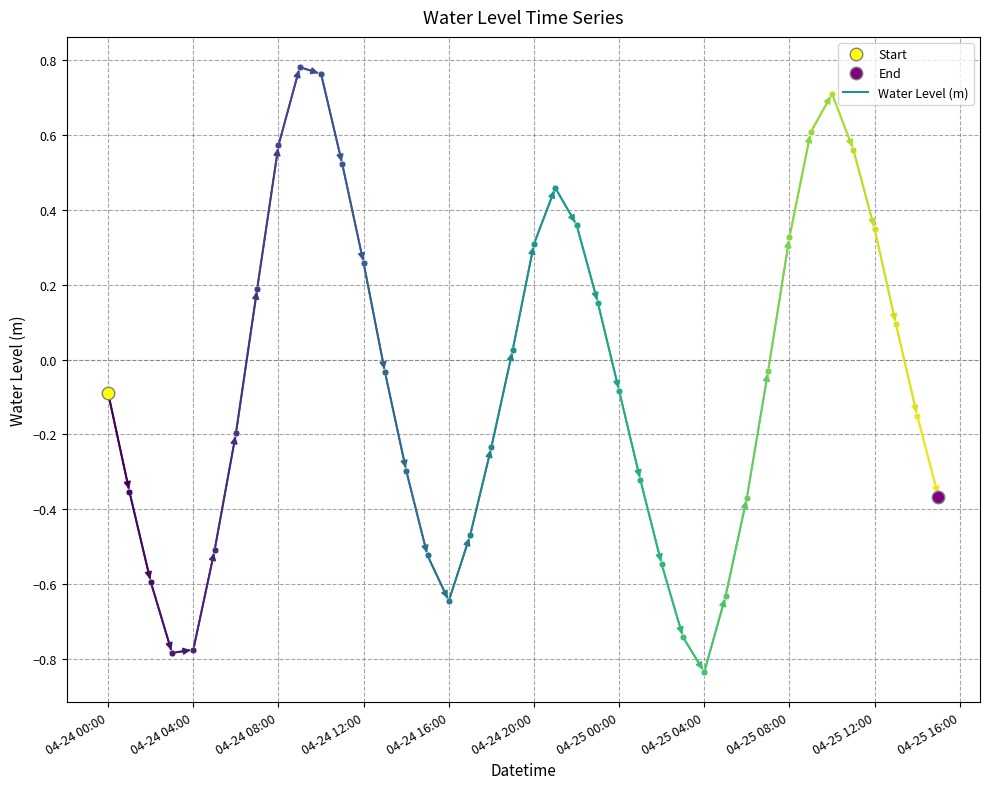

What is the change in value from 2023-04-24 02:00:00 to 2023-04-24 04:00:00?

-0.2